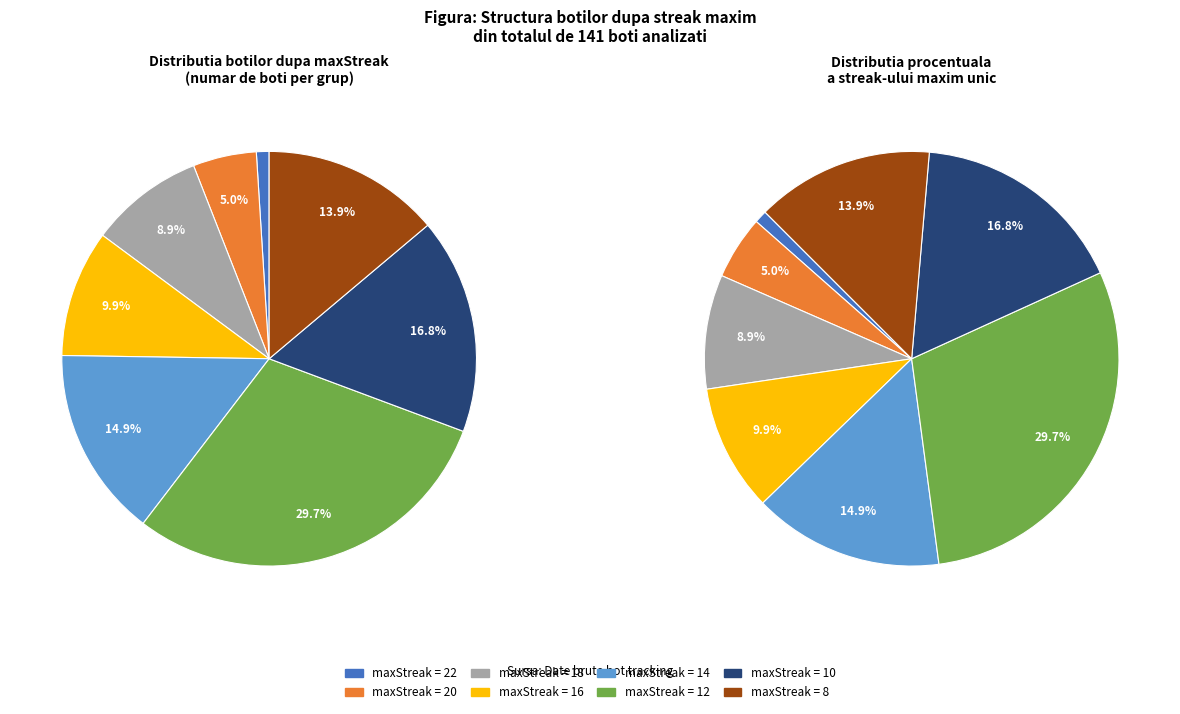

Count the number of slices in the pie.

8